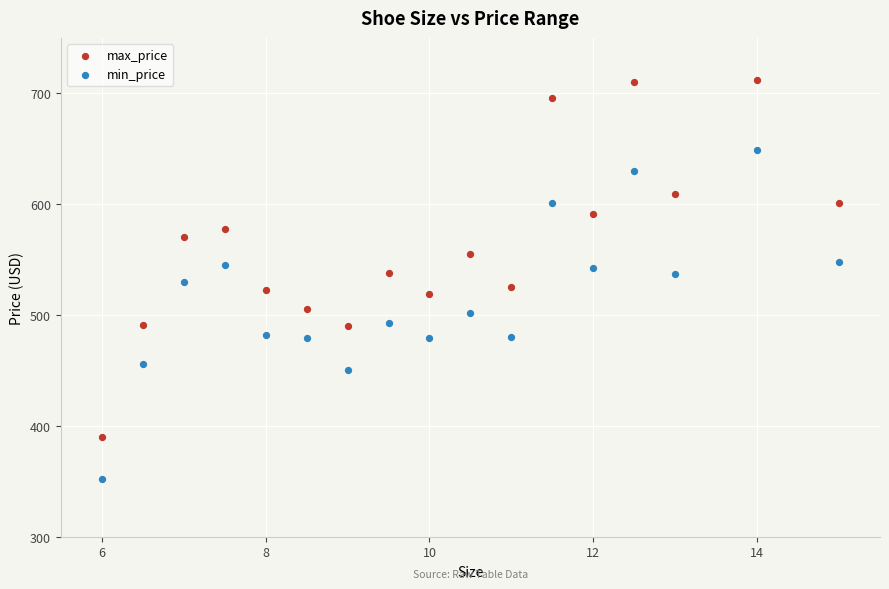

Which series has the widest spread of Y values?

max_price